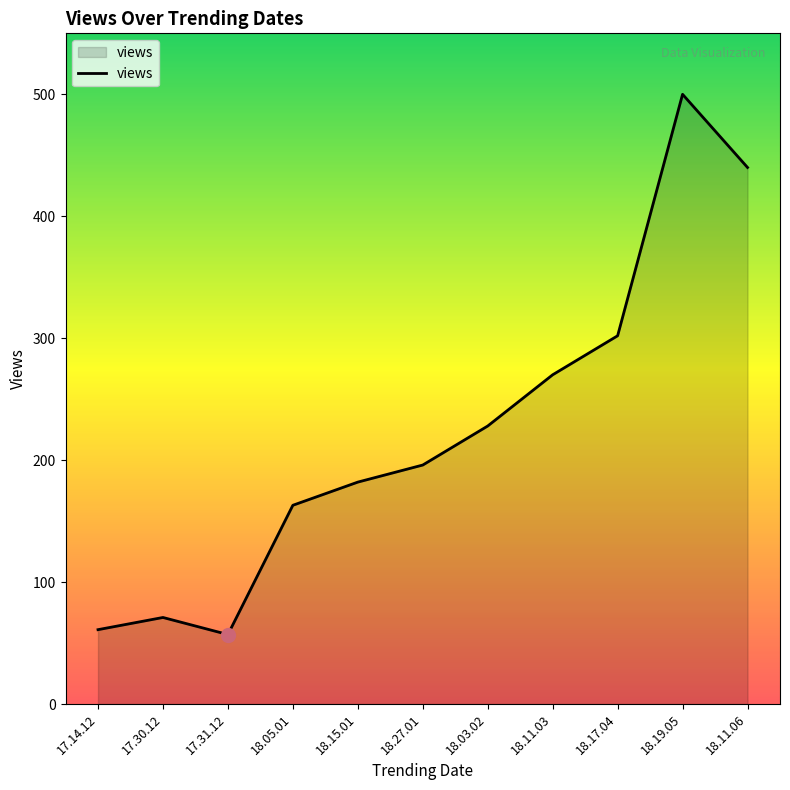

Is it true that the value at 18.11.03 is 393?

False